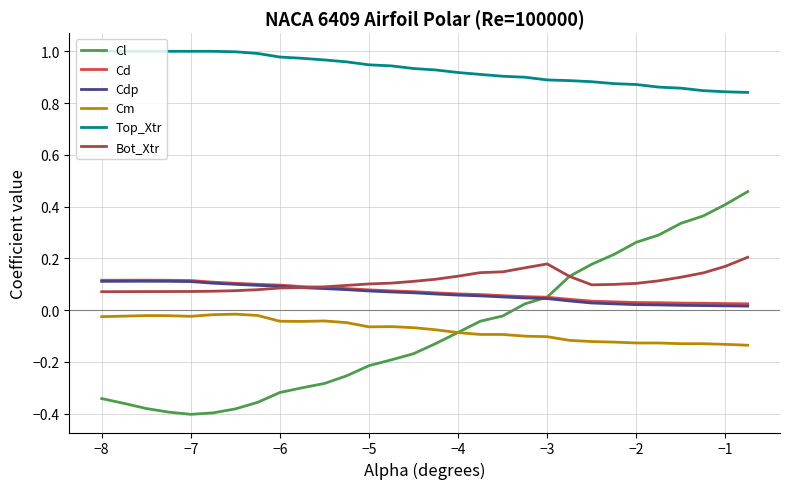

True or false: Bot_Xtr and Top_Xtr cross at least once.

False